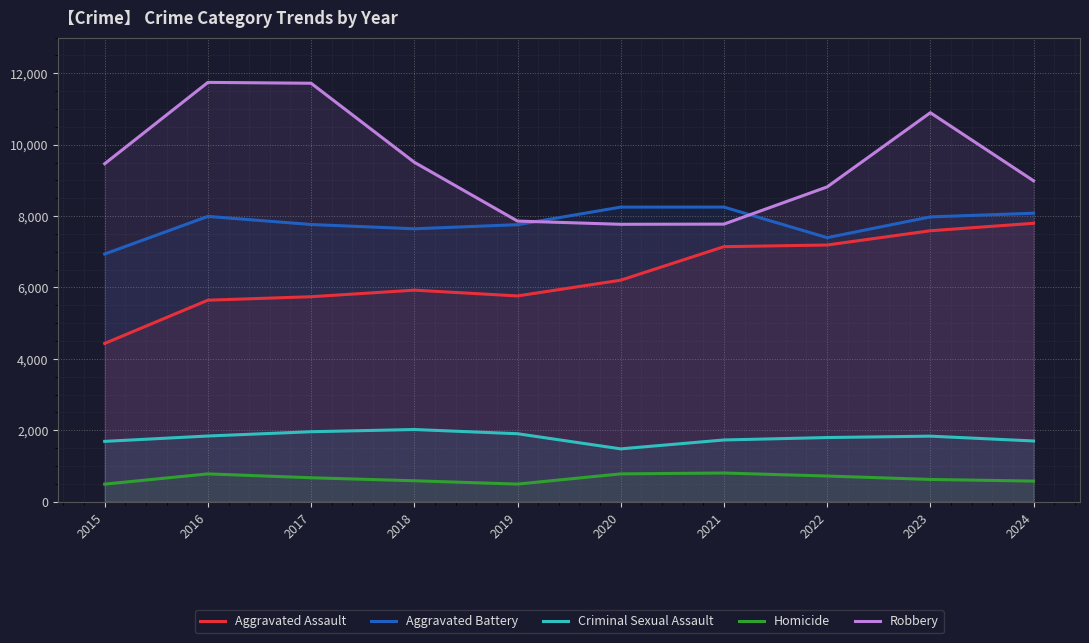

True or false: Homicide and Criminal Sexual Assault intersect in this chart.

False